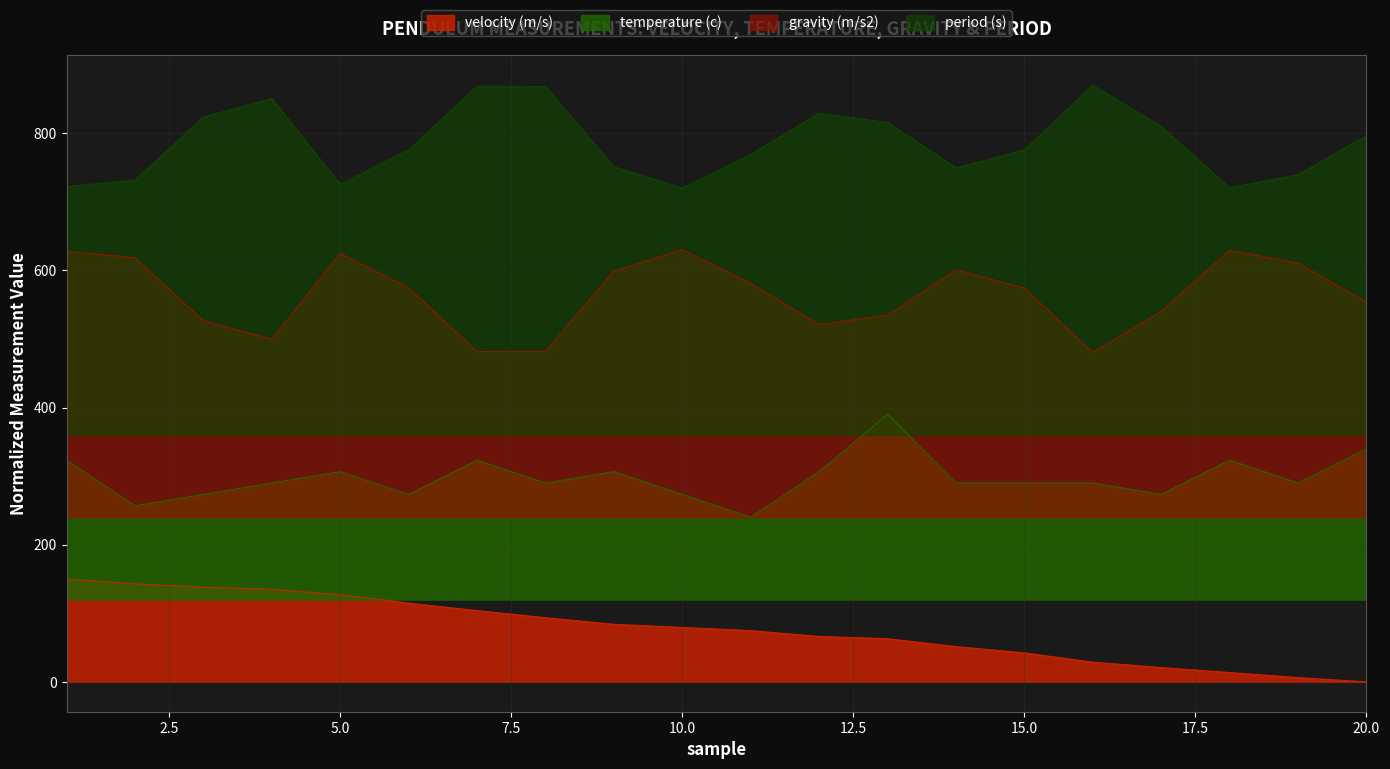

What is the difference between the maximum and second lowest values in the velocity (m/s) series?

143.8